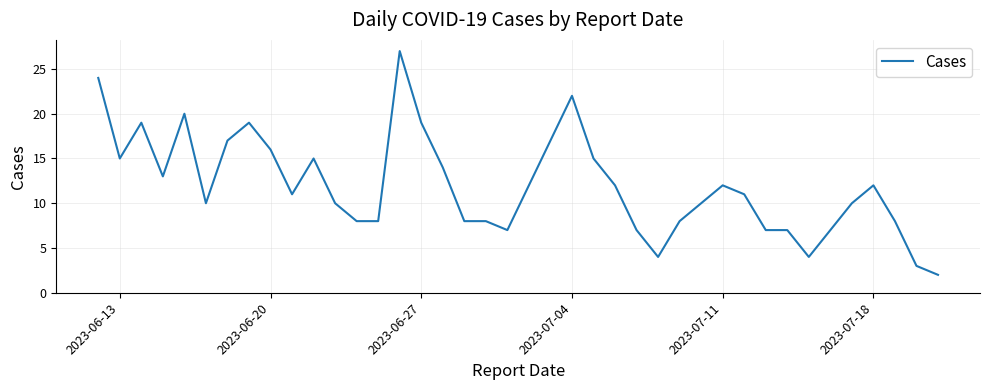

Is it true that the value at 2023-07-04 is 8?

False